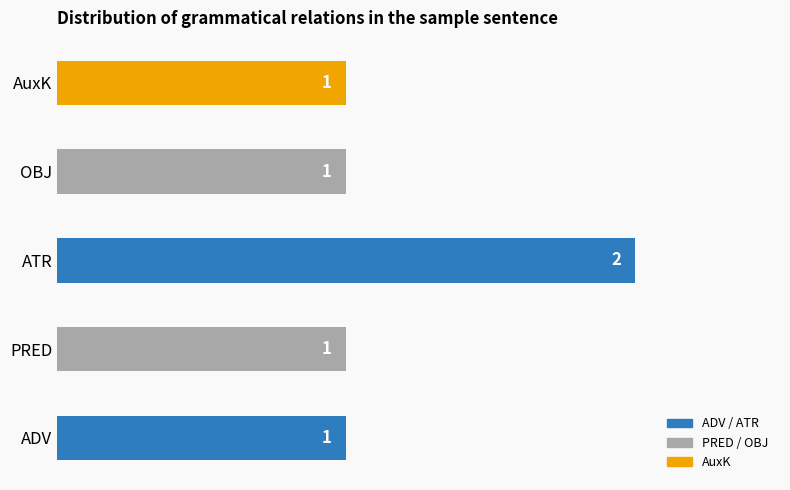

True or false: the data shows 1 at ADV.

True